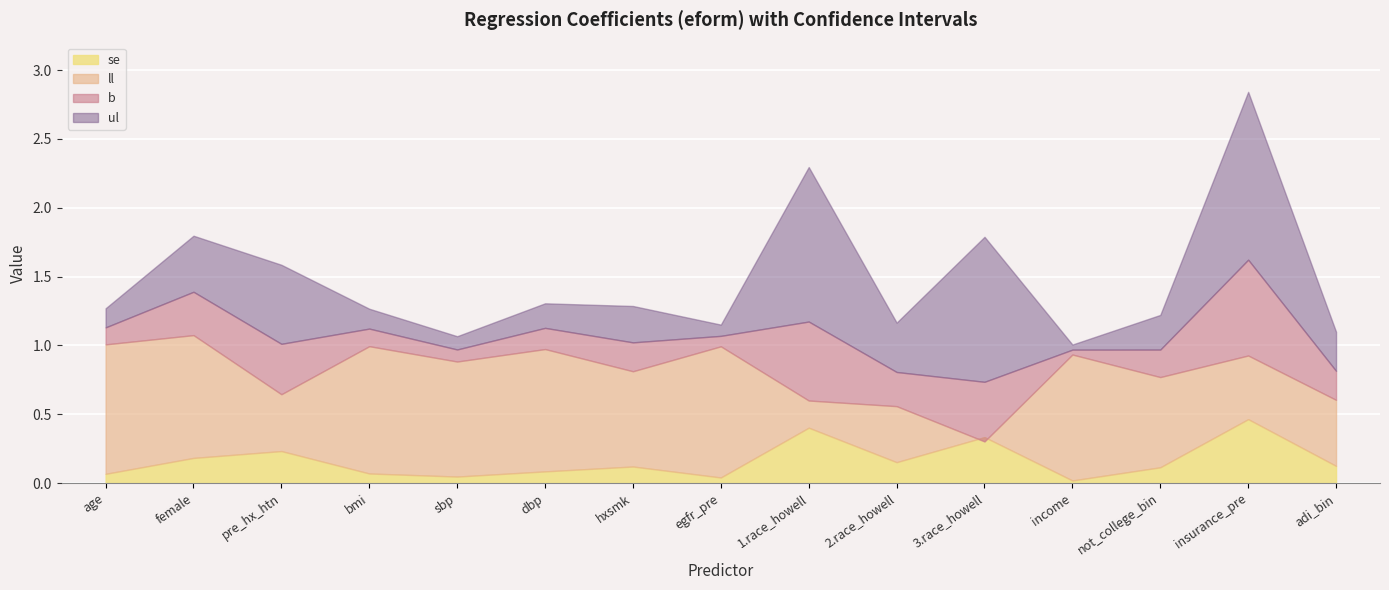

What is the sum of the ul values at bmi and insurance_pre?

4.1